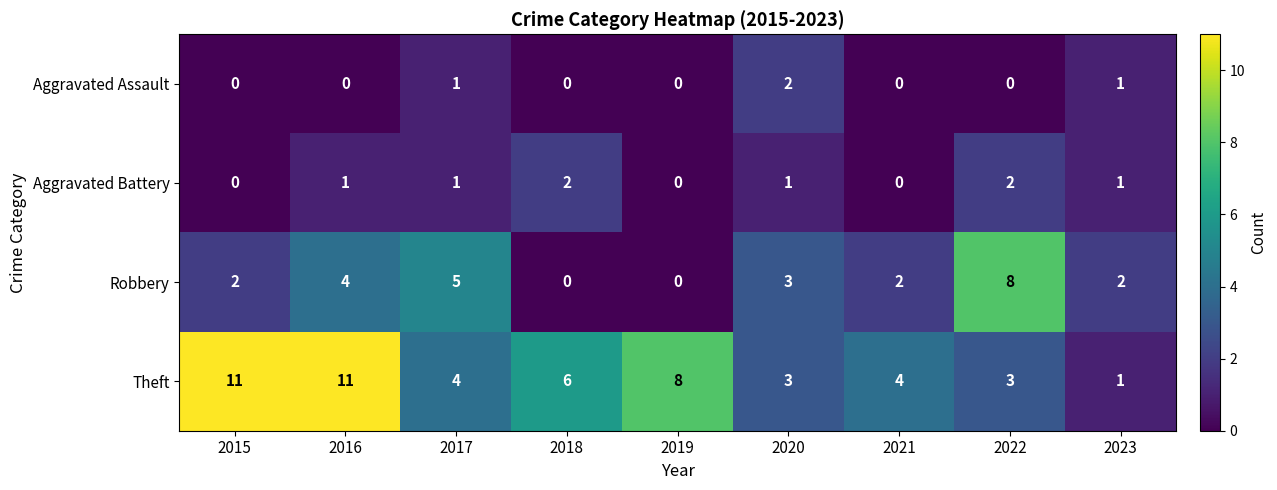

Between 2015 and 2018, which series saw the biggest shift?

Theft